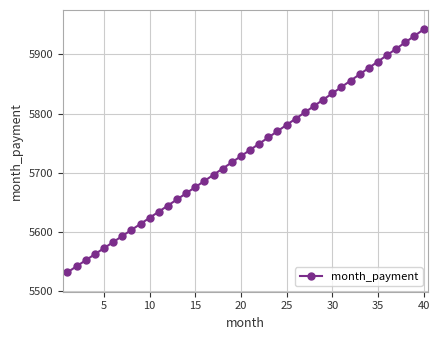

What is the average value?

5734.6